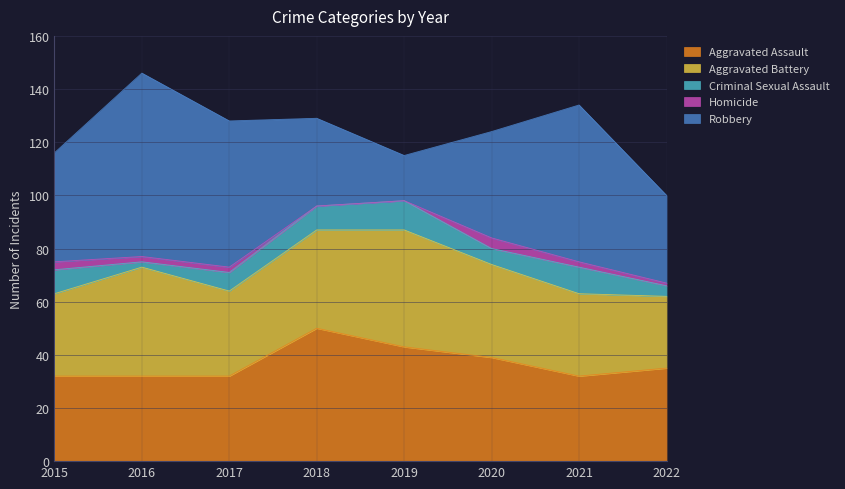

What is the sum of all Criminal Sexual Assault values?

58